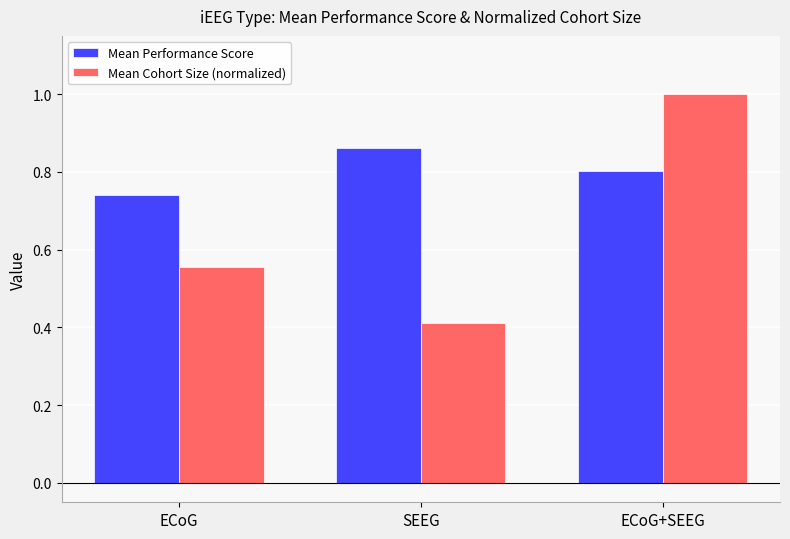

Which label corresponds to the smallest value in the chart?

SEEG